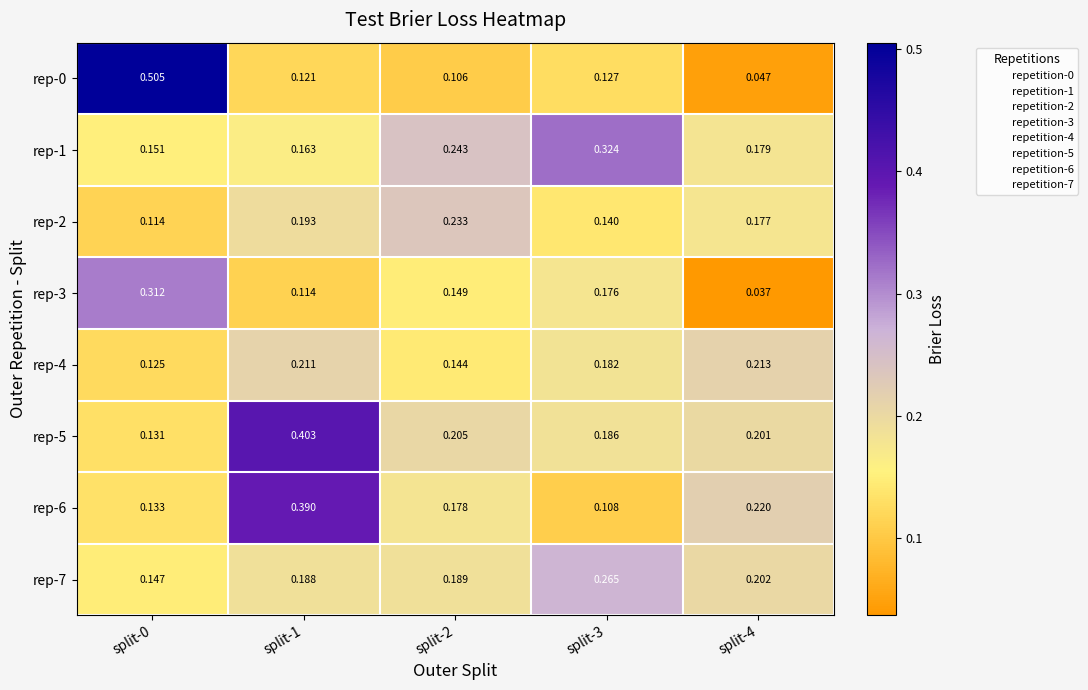

Is the value of rep-4 at split-4 greater than the value of rep-2 at split-4?

Yes